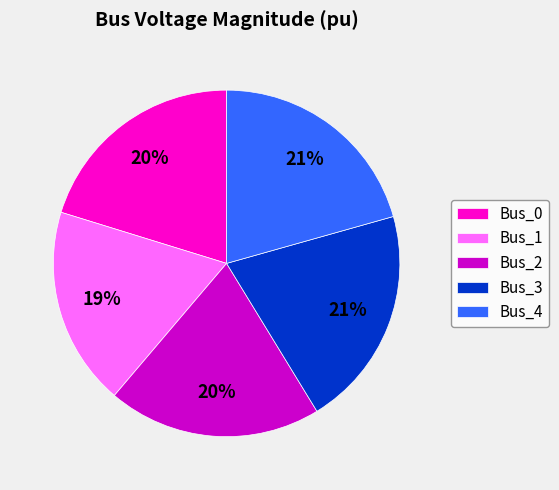

Which category has the smallest portion of the pie?

Bus_1